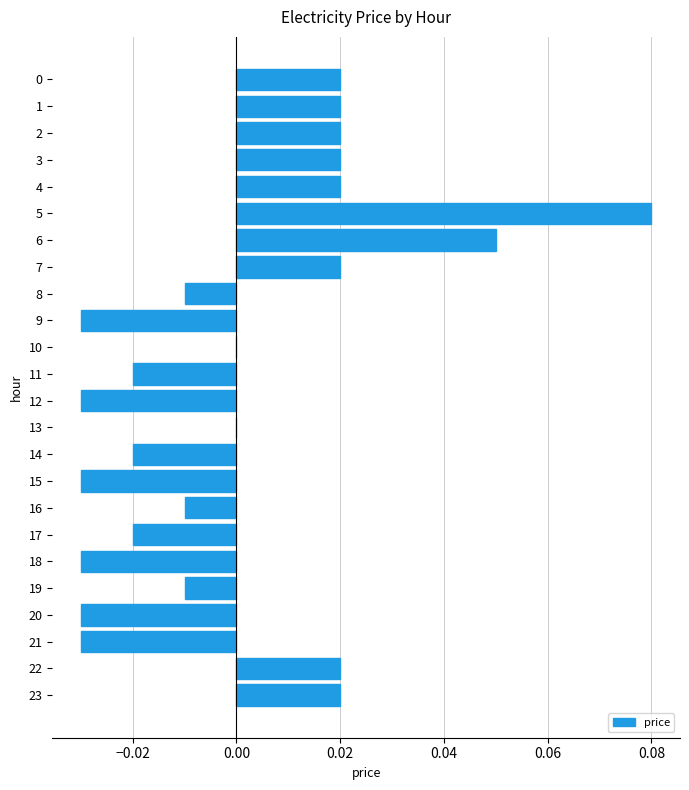

Between 21 and 16, which is larger?

16